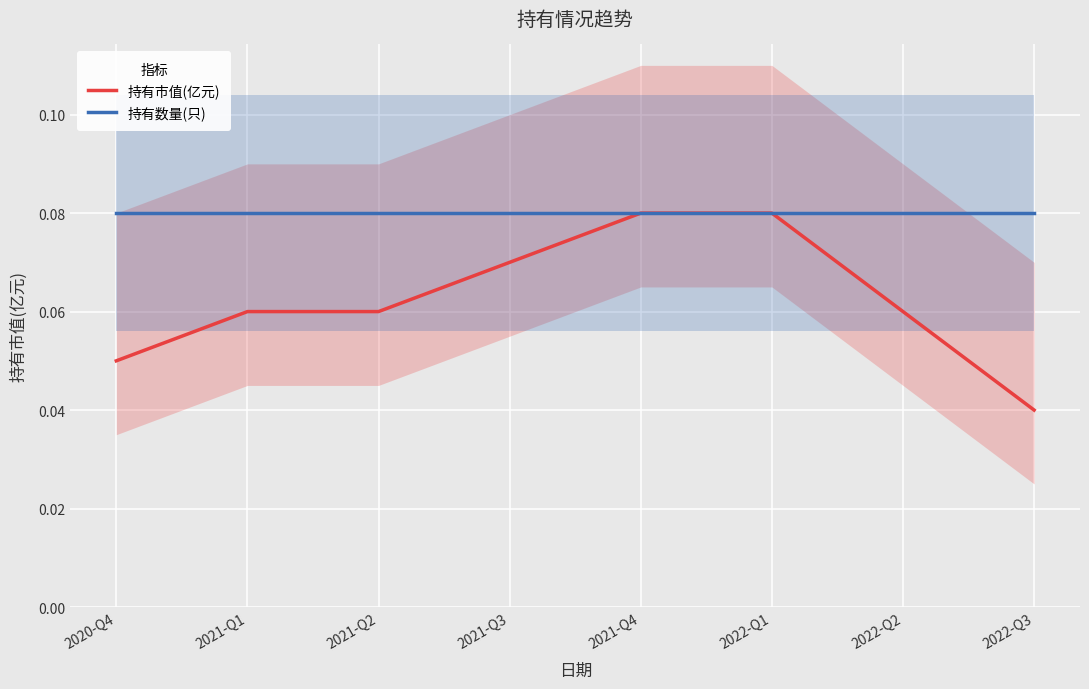

List the series in order of their peak value, lowest first.

持有市值(亿元), 持有数量(只)